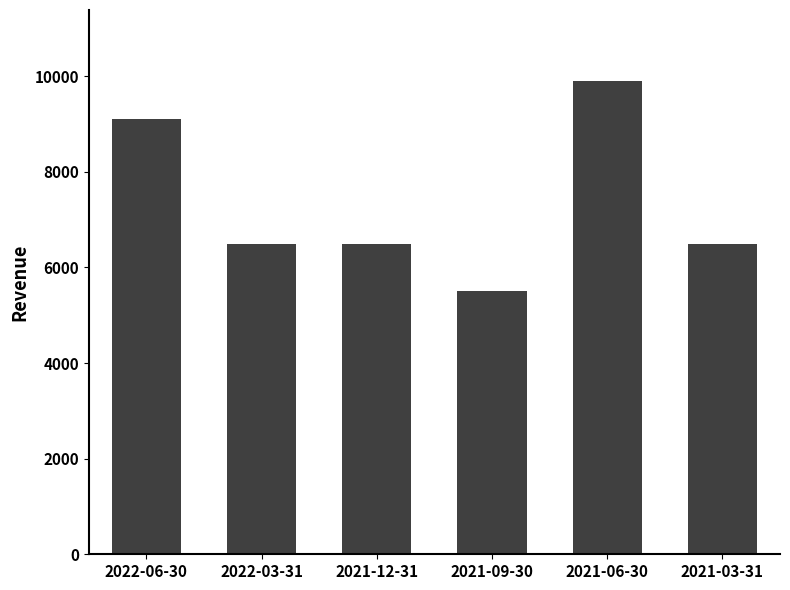

Are the bars grouped side by side (vs. stacked)?

No